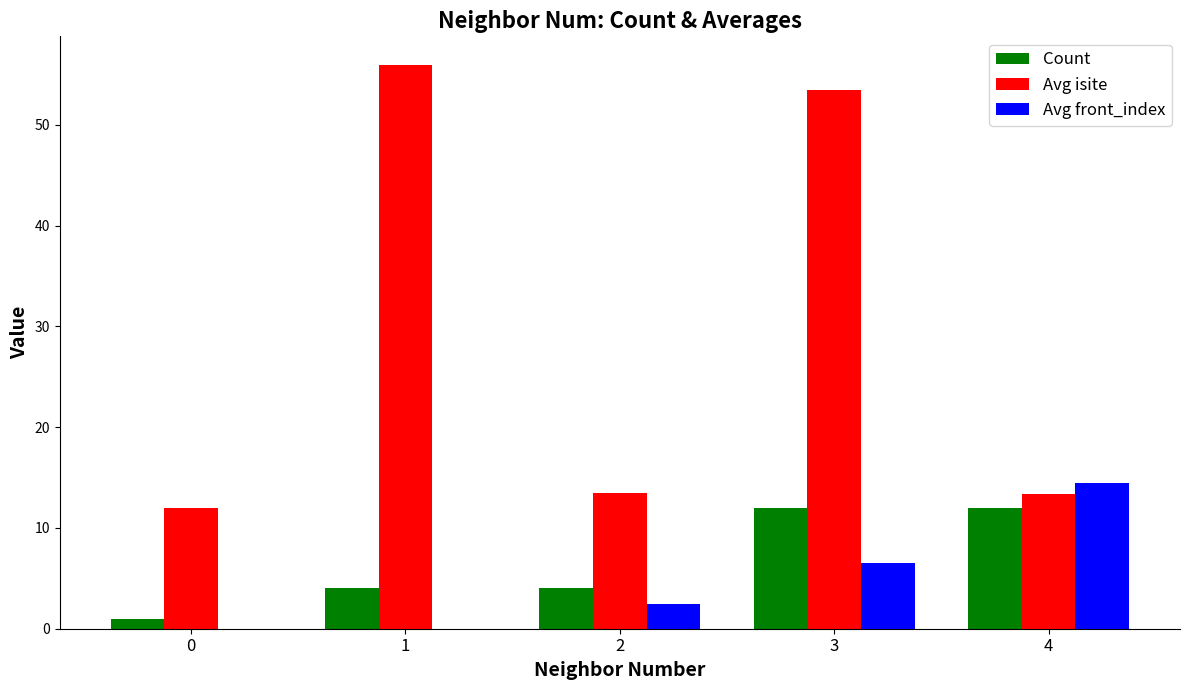

What is the sum of the Avg front_index values at 3 and 2?

9.0